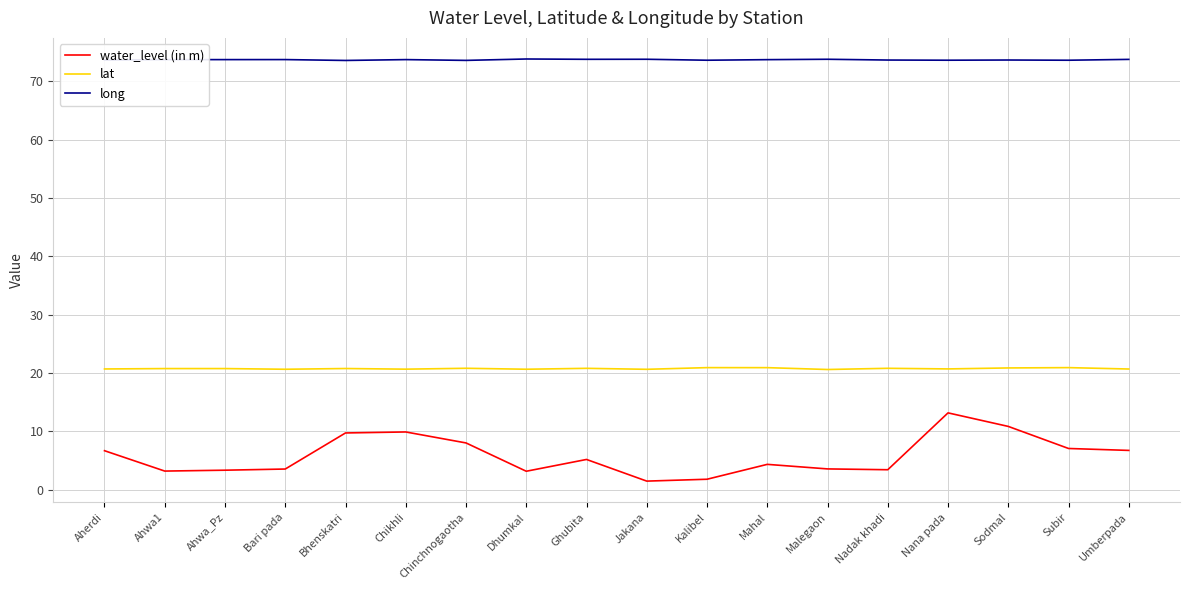

True or false: water_level (in m) and long intersect in this chart.

False